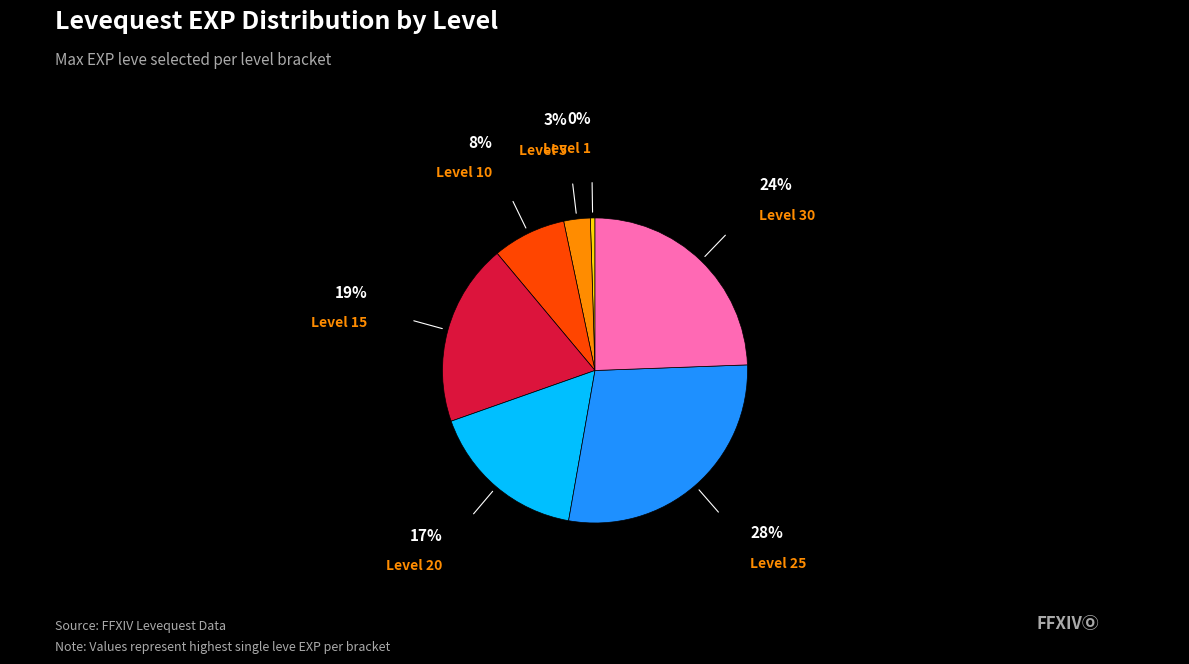

Count the number of slices in the pie.

7